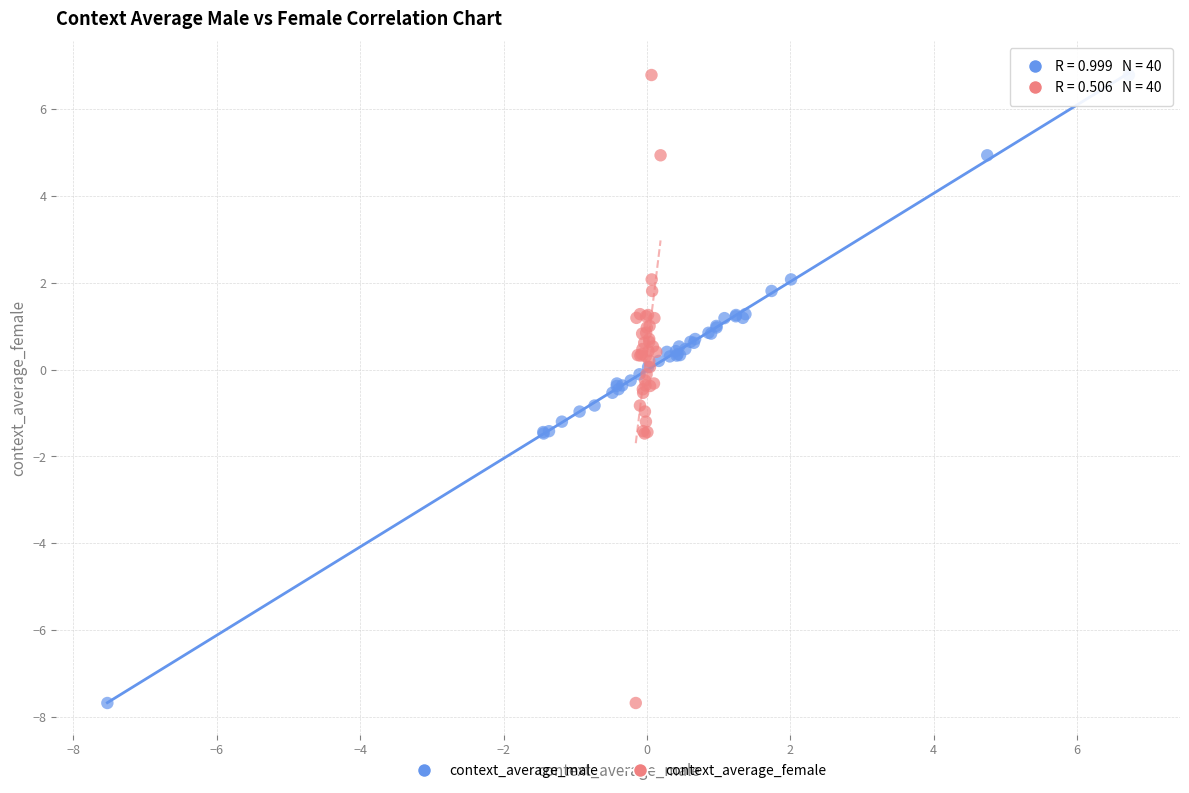

What are all the series names shown in the legend?

context_average_male, context_average_female